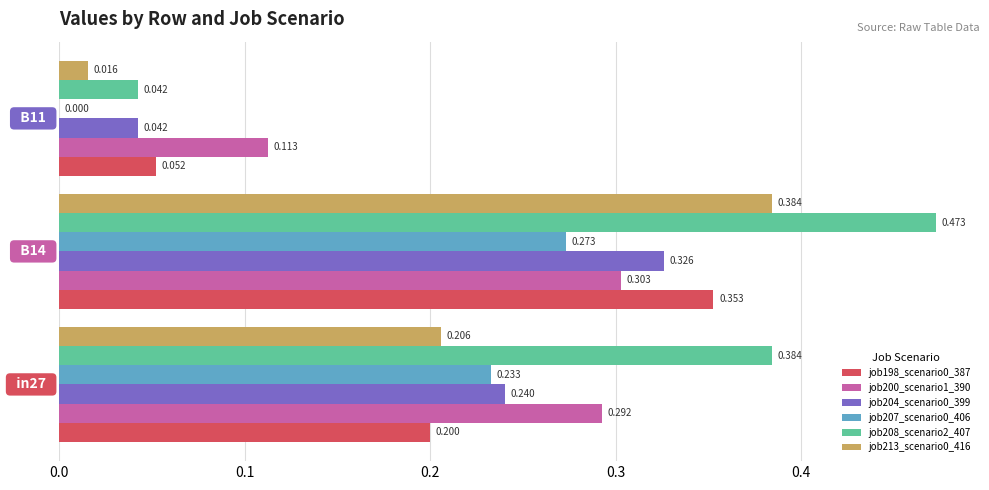

Reading left to right, list all the values displayed in this chart.

job198_scenario0_387: 0.0=0.2	0.1=0.4	0.2=0.1
job200_scenario1_390: 0.0=0.3	0.1=0.3	0.2=0.1
job204_scenario0_399: 0.0=0.2	0.1=0.3	0.2=0.0
job207_scenario0_406: 0.0=0.2	0.1=0.3	0.2=0.0
job208_scenario2_407: 0.0=0.4	0.1=0.5	0.2=0.0
job213_scenario0_416: 0.0=0.2	0.1=0.4	0.2=0.0